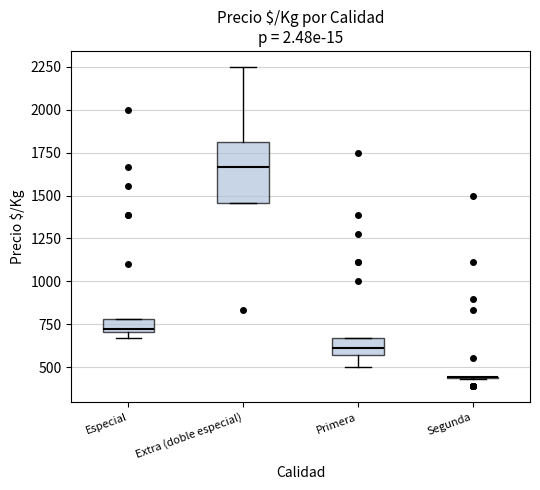

Where is the upper edge of the box for Especial on the y-axis? The values are not printed on the chart, so give them approximately, as read against the axis.

800